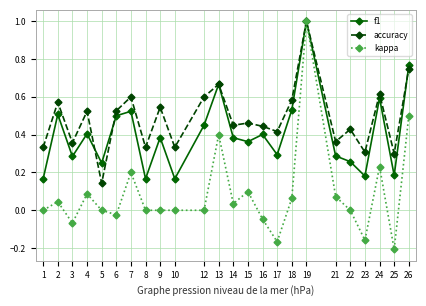

Is the value of kappa at 12 greater than the value of f1 at 13?

No